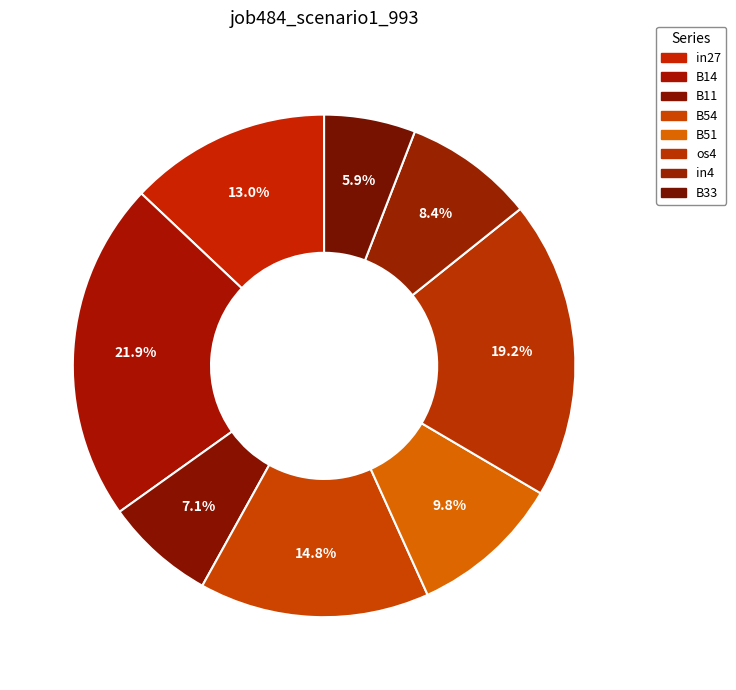

Which has a higher value, B14 or B33?

B14